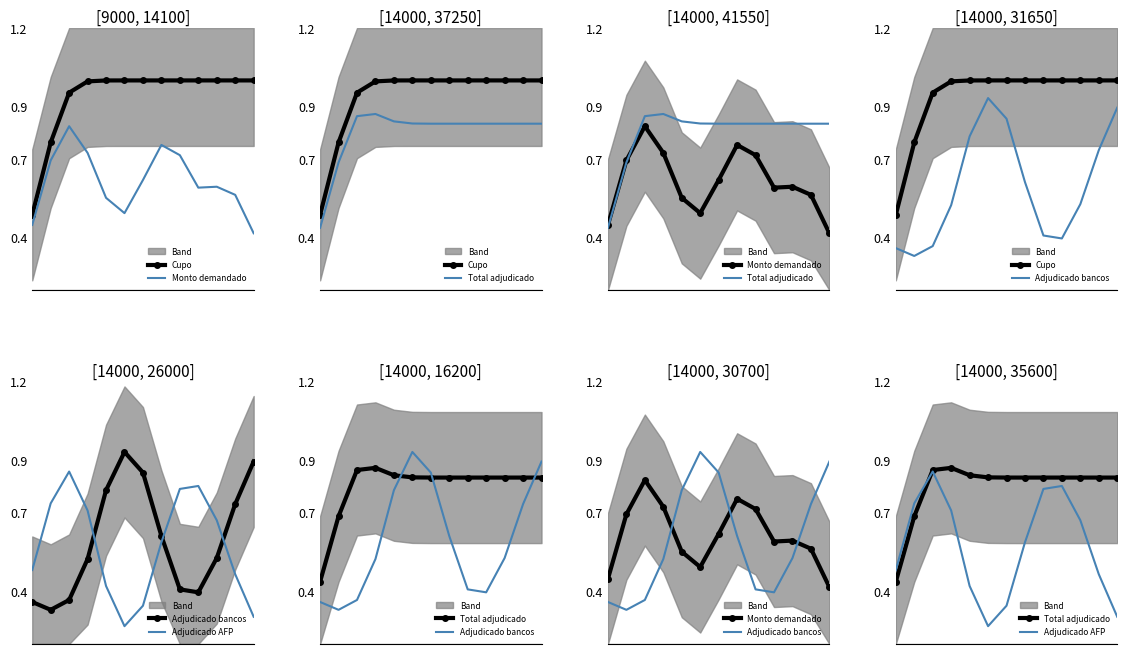

Which category has the highest value in the Total adjudicado series?

3